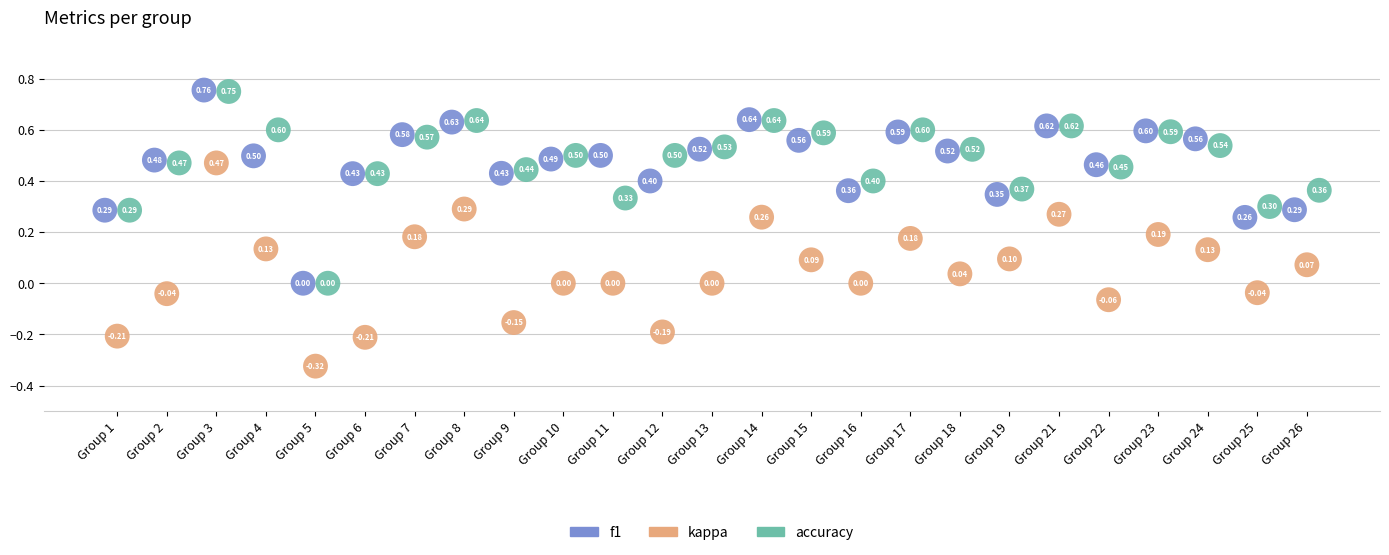

Which series reaches the maximum Y coordinate?

f1